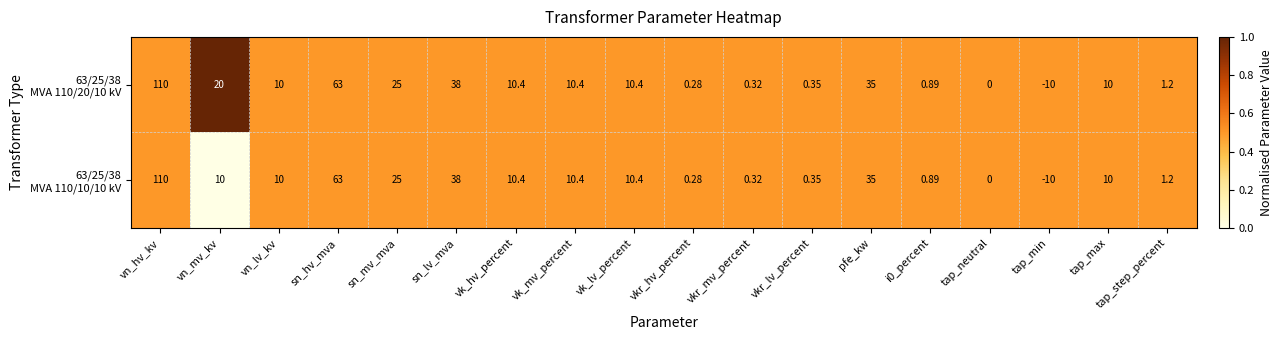

At which category is the sum across all series the highest?

vn_hv_kv